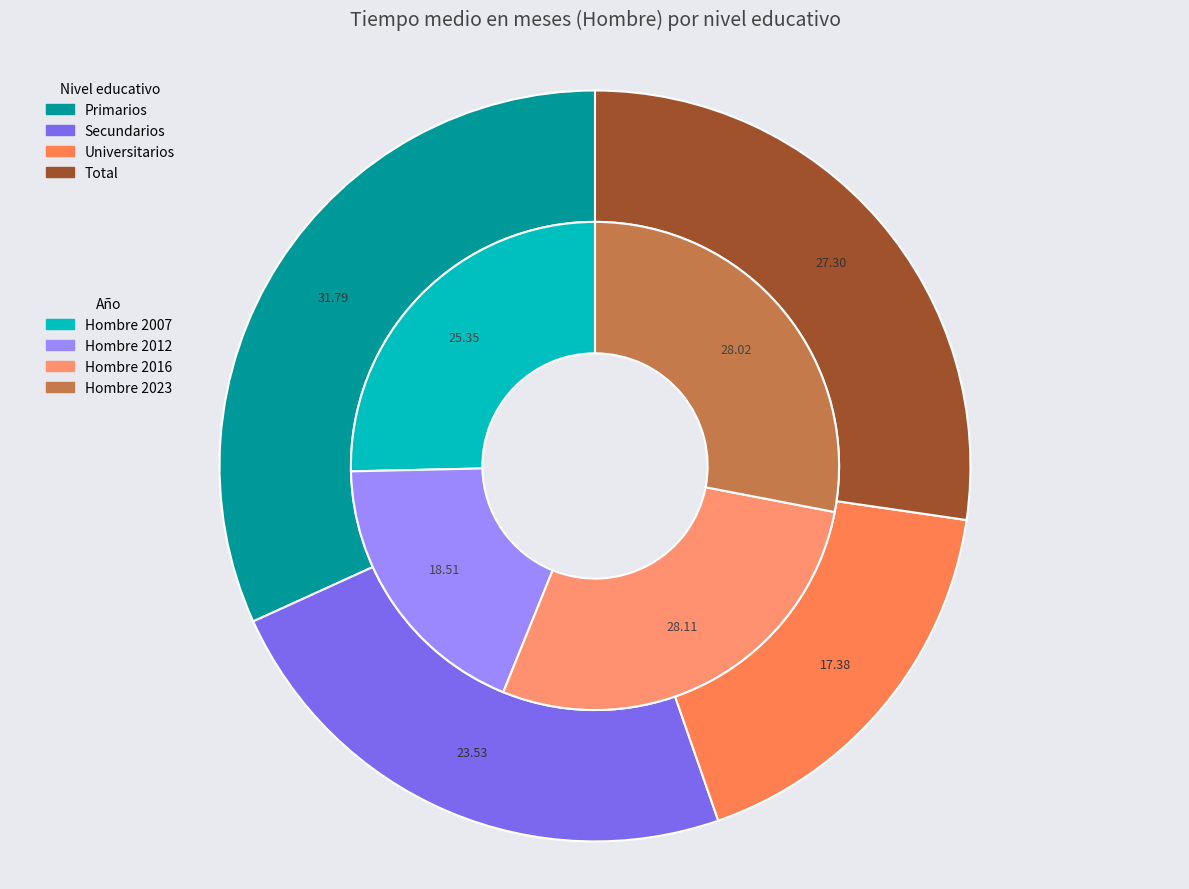

How many slices are in this pie chart?

4